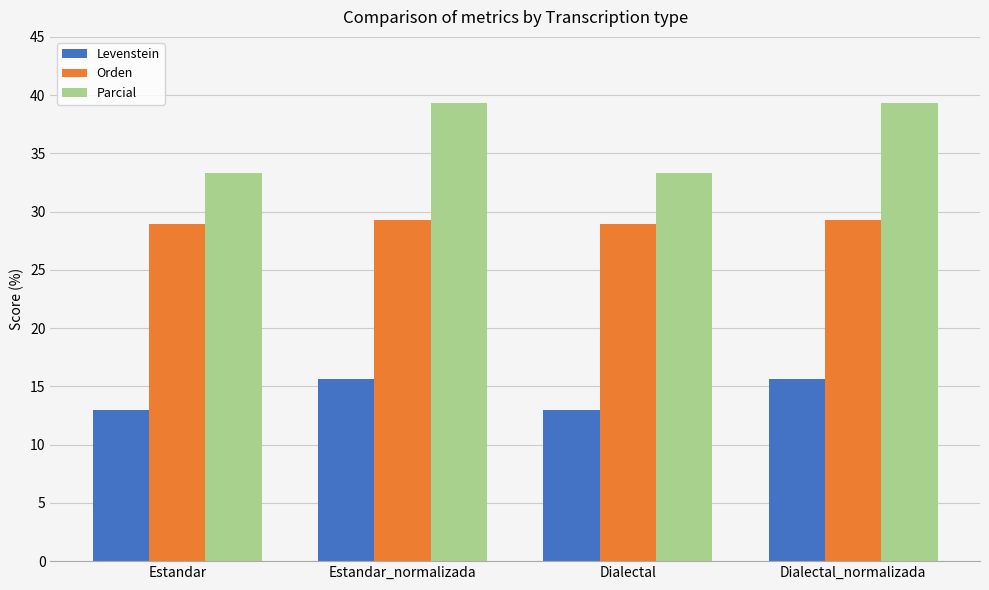

Between Estandar_normalizada and Dialectal, which series saw the biggest shift?

Parcial